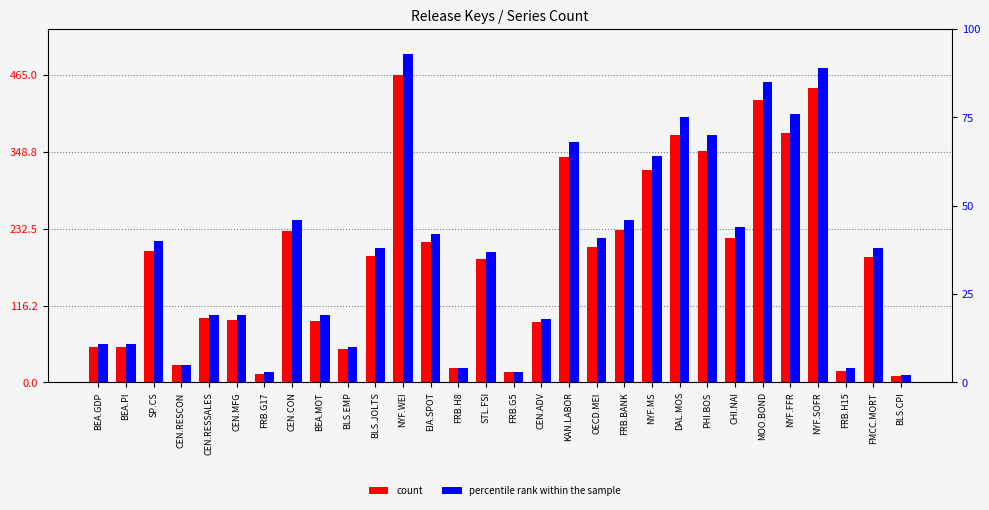

Reading left to right, what are all the values shown in this chart?

count: 53	54	199	27	97	95	13	229	93	50	192	465	212	22	187	15	92	341	205	231	321	374	351	219	427	378	445	18	190	10
percentile rank within the sample: 11	11	40	5	19	19	3	46	19	10	38	93	42	4	37	3	18	68	41	46	64	75	70	44	85	76	89	4	38	2